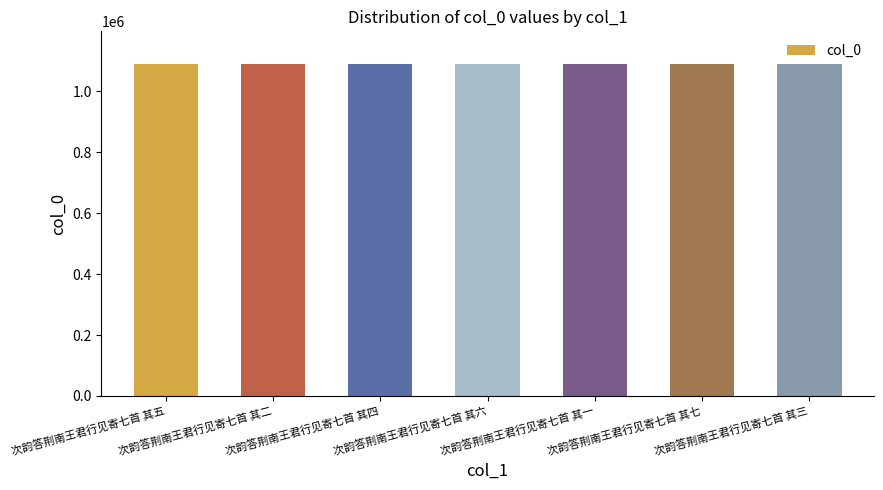

What is the sum of all values?

7611464